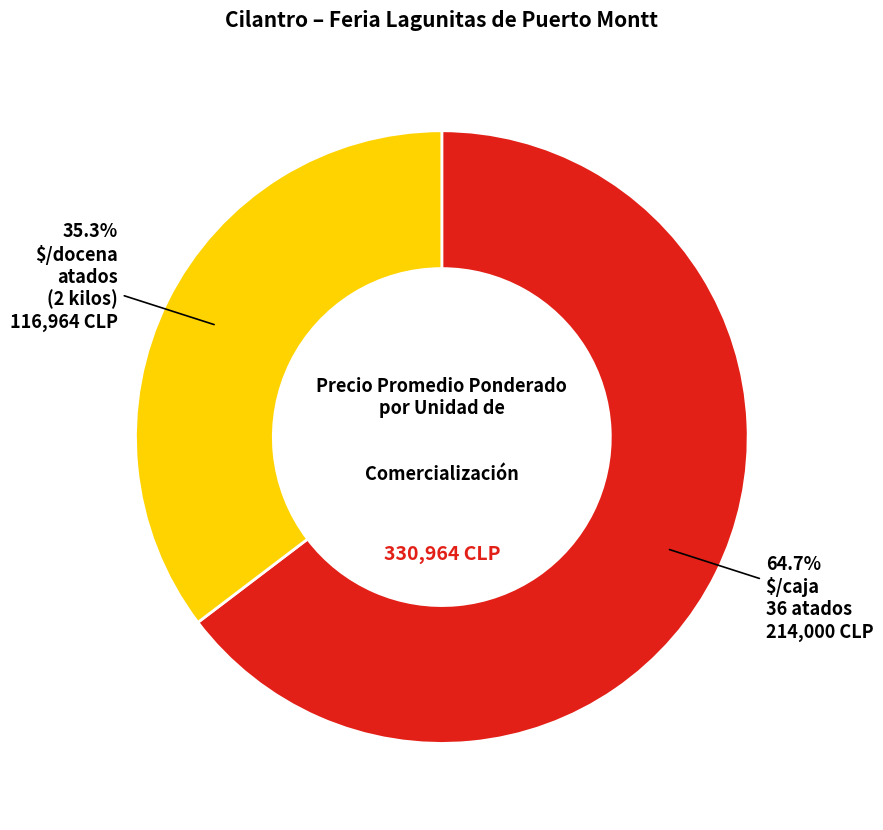

Does any single category account for the majority?

Yes